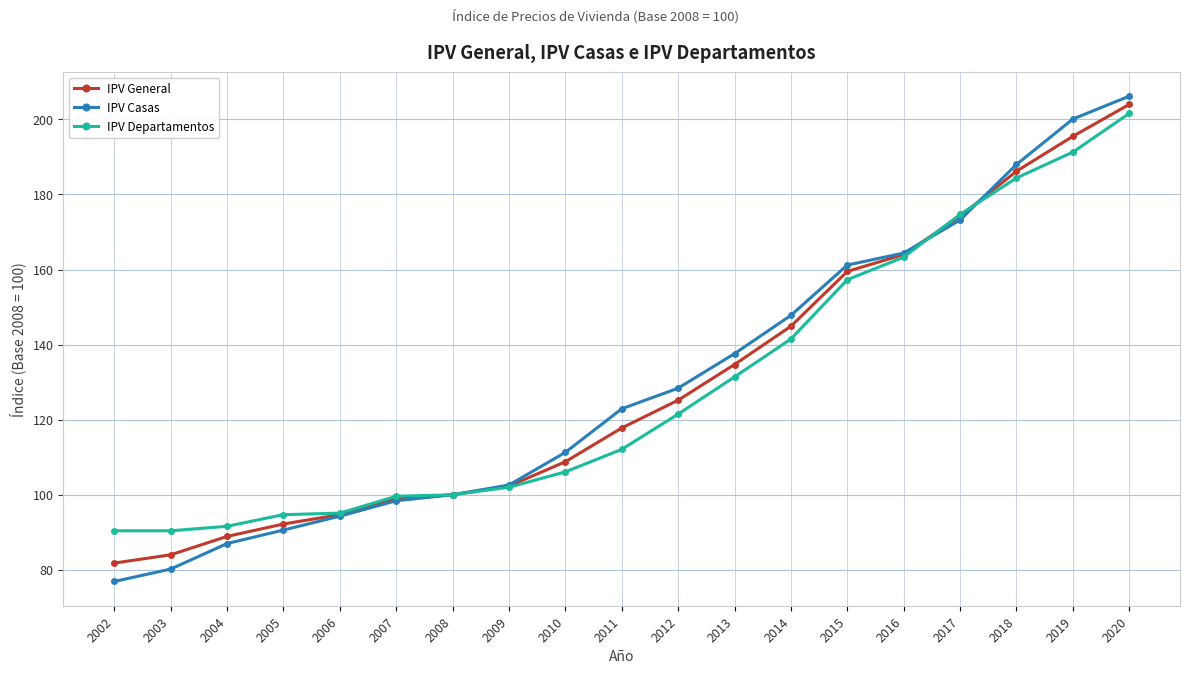

What is the approximate value of IPV Casas at 2017?

173.2